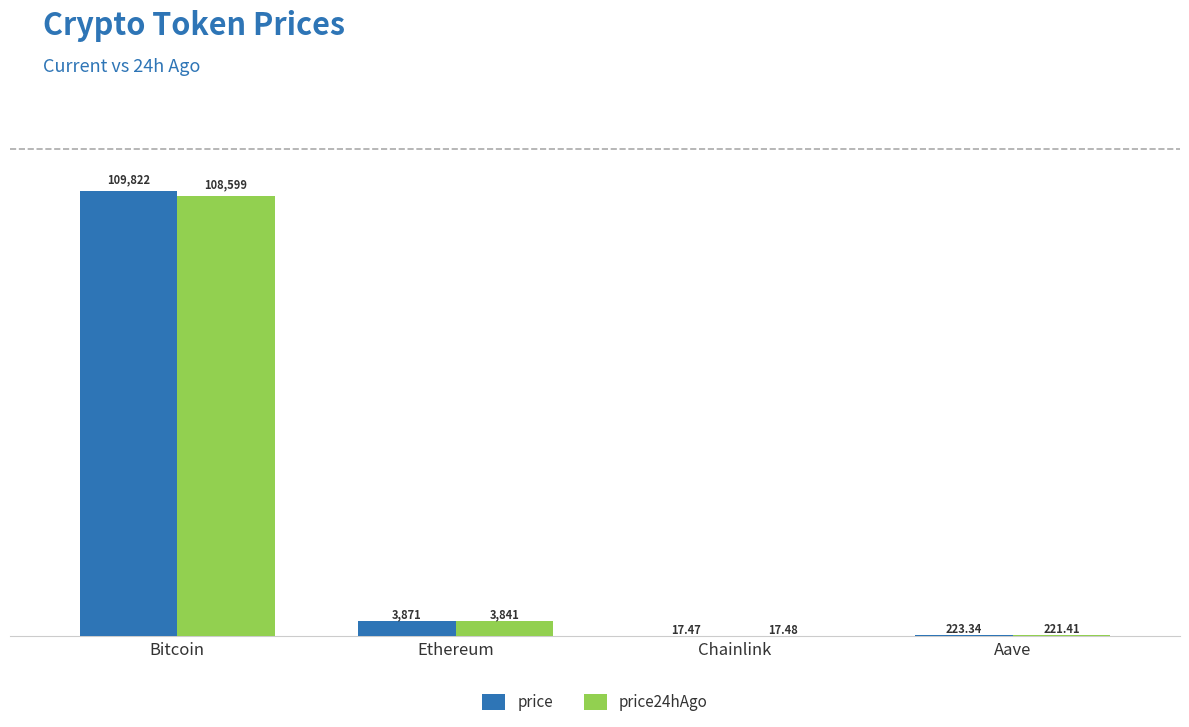

Which series has the largest range (max minus min)?

price